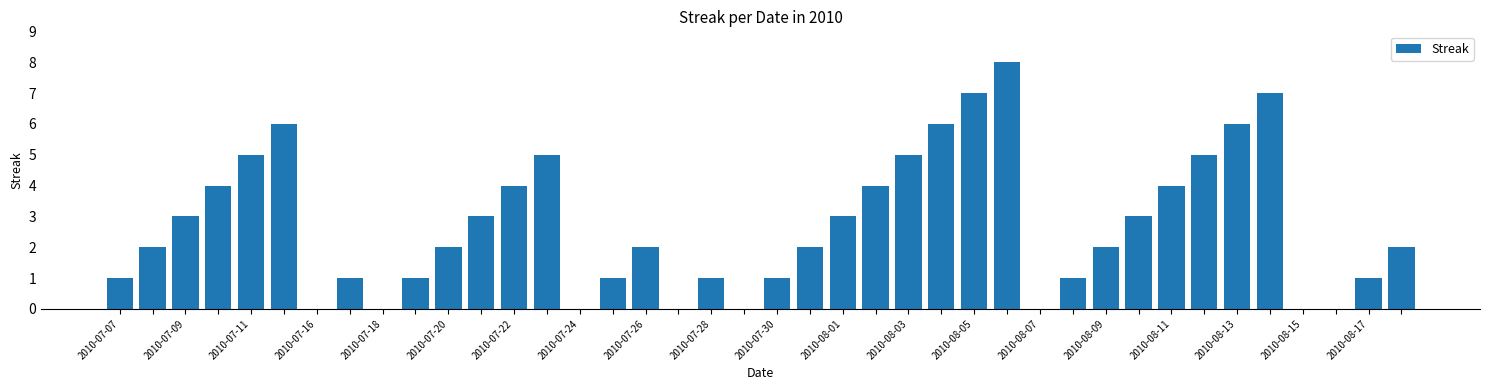

What is the sum of all values?

108